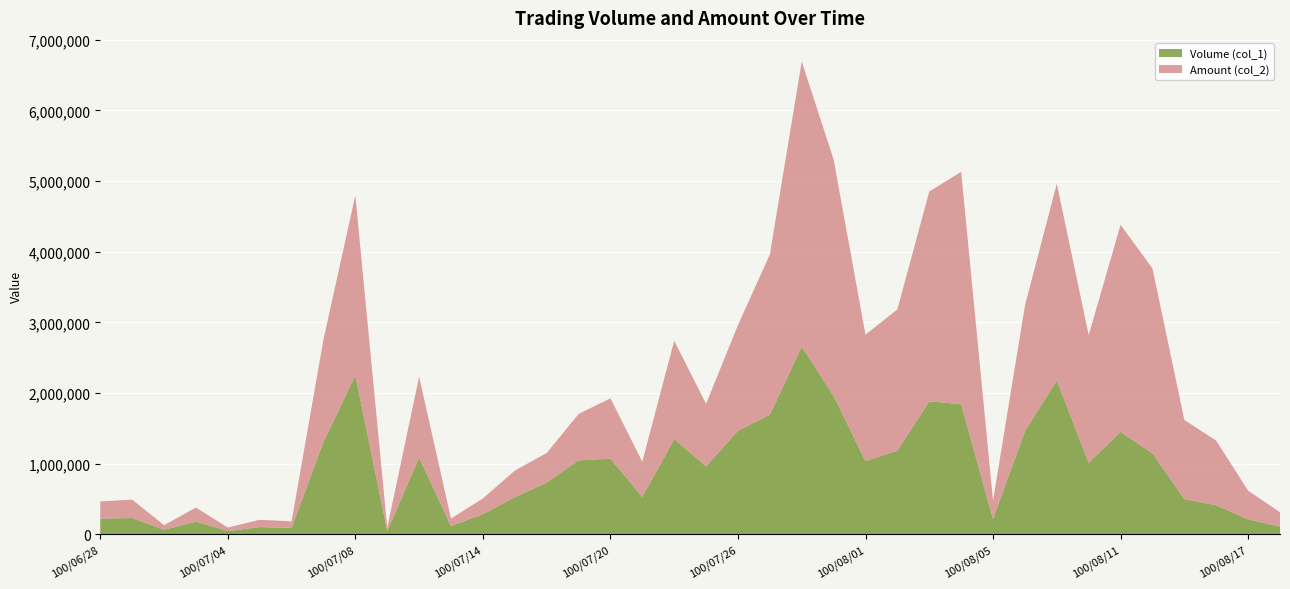

Reading right to left, what are all the values shown in this chart?

Volume (col_1): 109000	210000	411000	498000	1143000	1450000	1011000	2178000	1458000	214000	1841000	1882000	1183000	1035000	1959000	2656000	1692000	1465000	961000	1347000	528000	1070000	1046000	731000	524000	284000	115000	1087000	45000	2249000	1307000	90000	101000	45000	179000	62000	230000	221000
Amount (col_2): 202790	406710	913780	1120530	2620770	2931100	1807380	2786300	1778770	261150	3290670	2971670	2001590	1790590	3348140	4037420	2268500	1497210	885640	1393200	499680	854350	656650	418550	376790	223140	107100	1143490	48000	2549590	1452250	92800	103870	50500	198790	66700	260600	243580